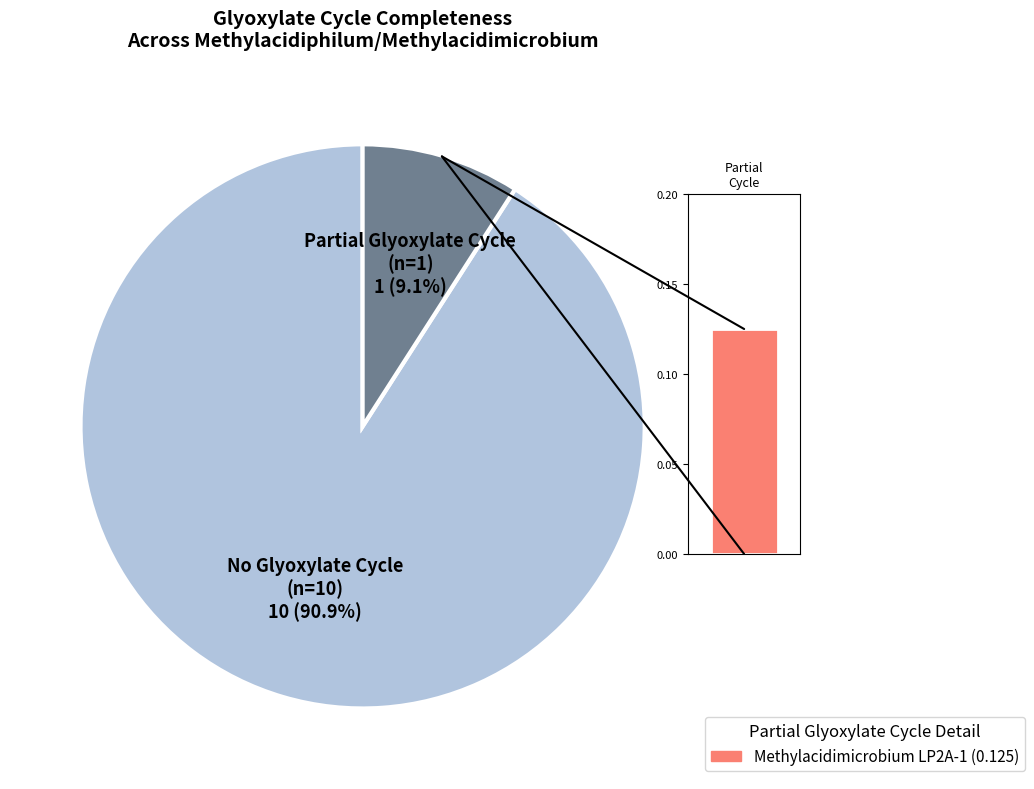

Is it true that Methylacidiphilum infernorum is 1% of the pie?

False